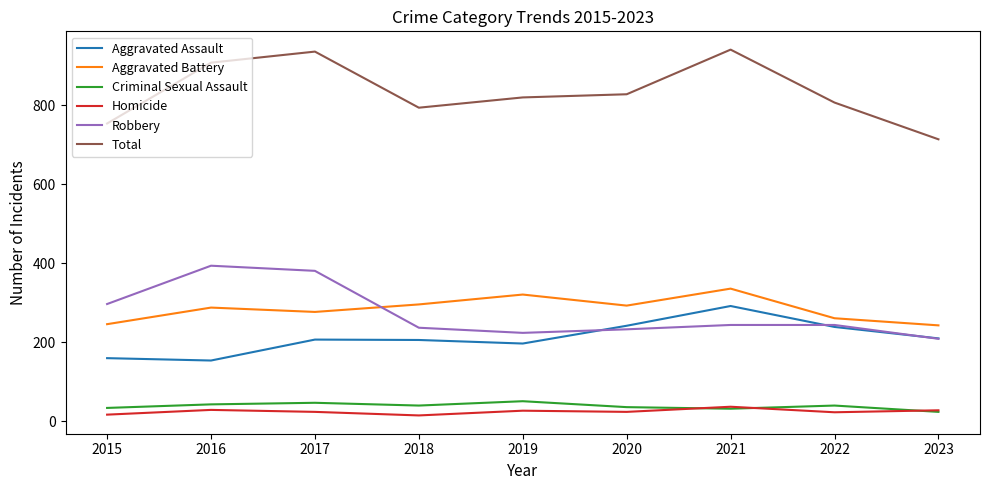

What is the total value across all series at 2023?

1428